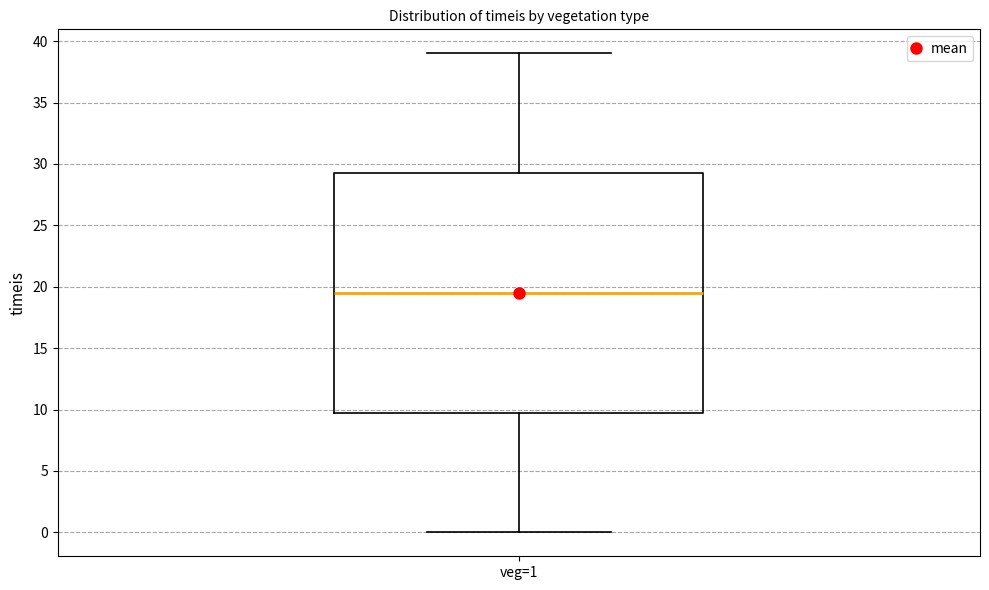

Read this box plot against the y-axis: the position of the median line, the range covered by the box, and the ends of both whiskers. The values are not printed on the chart, so give them approximately, as read against the axis.

median 19.5, box 10.0 to 29.5, whiskers 0.0 to 39.0